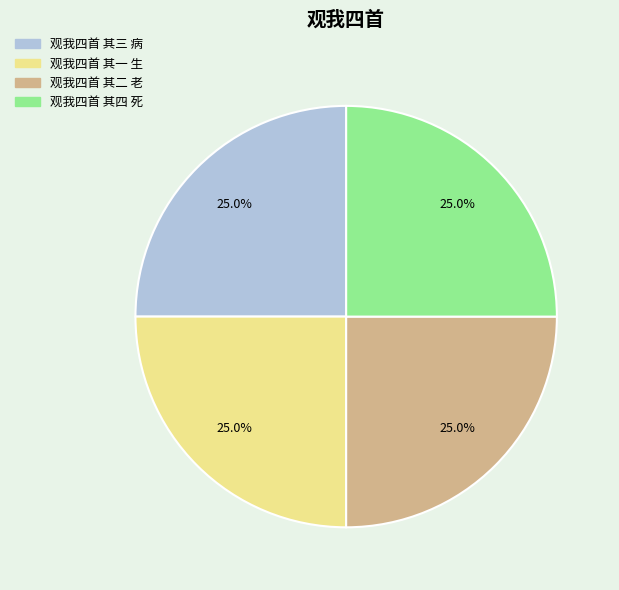

Count the number of slices in the pie.

4